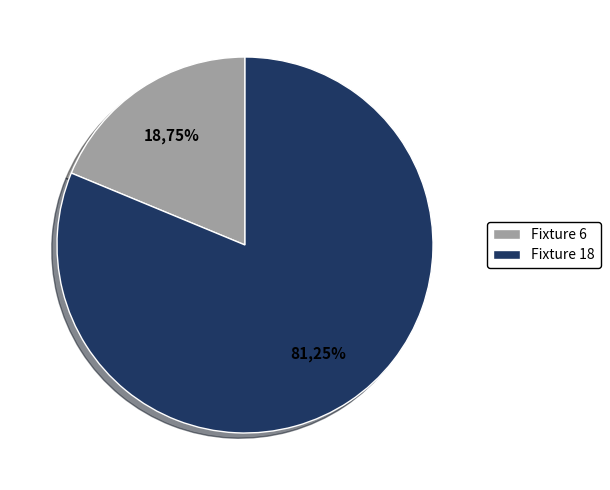

To the nearest percent, what is the combined percentage of Fixture 6 and Fixture 18?

100%